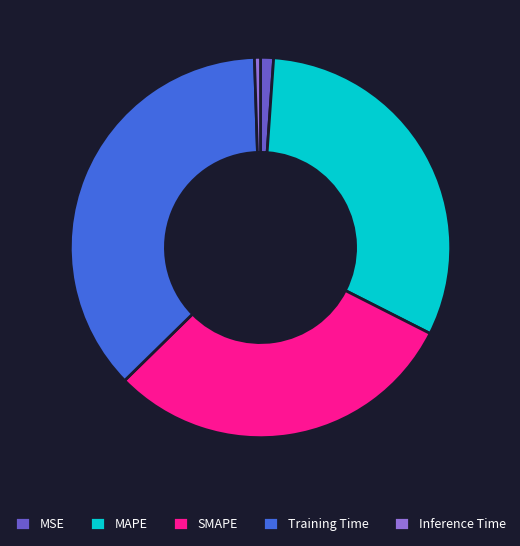

What is the largest slice in the pie chart?

Training Time